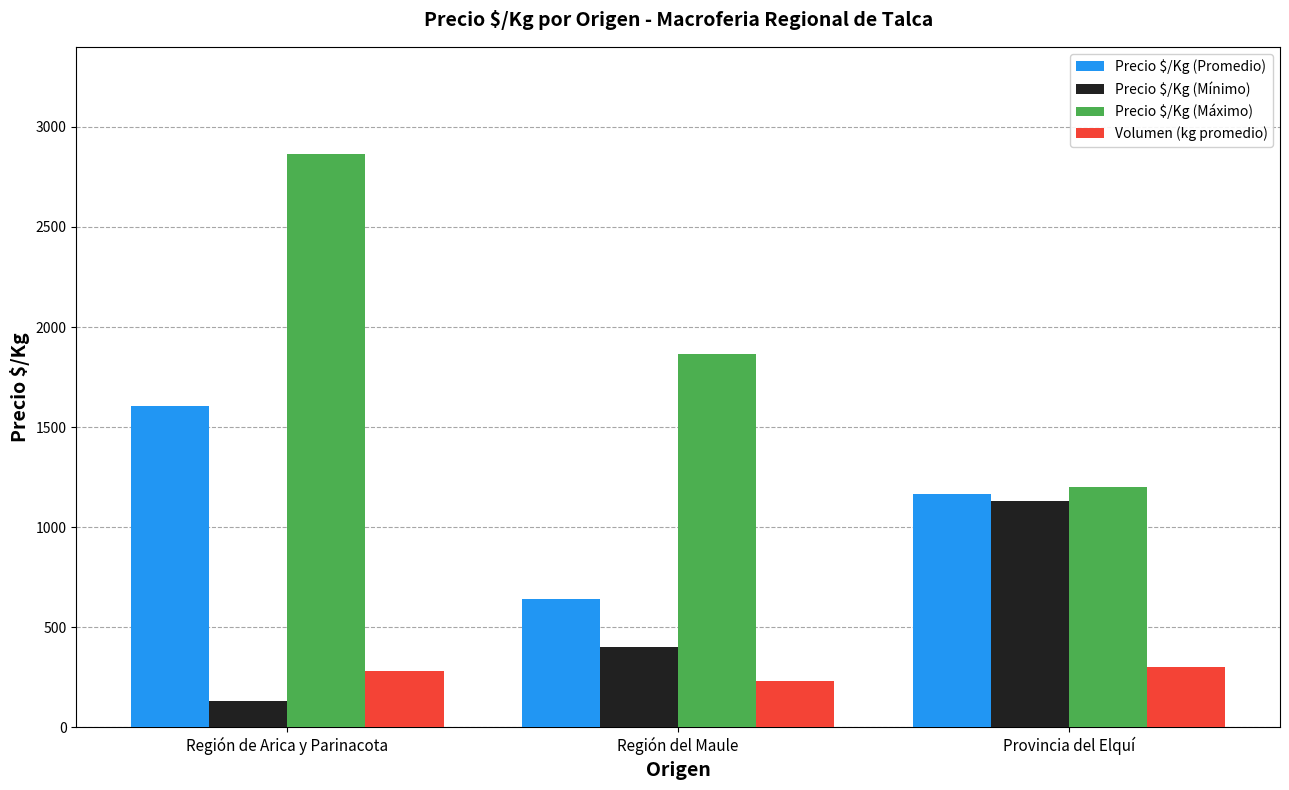

Reading right to left, what are all the values shown in this chart?

Precio $/Kg (Promedio): Provincia del Elquí=1167	Región del Maule=640	Región de Arica y Parinacota=1604
Precio $/Kg (Mínimo): Provincia del Elquí=1133	Región del Maule=400	Región de Arica y Parinacota=133
Precio $/Kg (Máximo): Provincia del Elquí=1200	Región del Maule=1867	Región de Arica y Parinacota=2867
Volumen (kg promedio): Provincia del Elquí=300	Región del Maule=233	Región de Arica y Parinacota=280